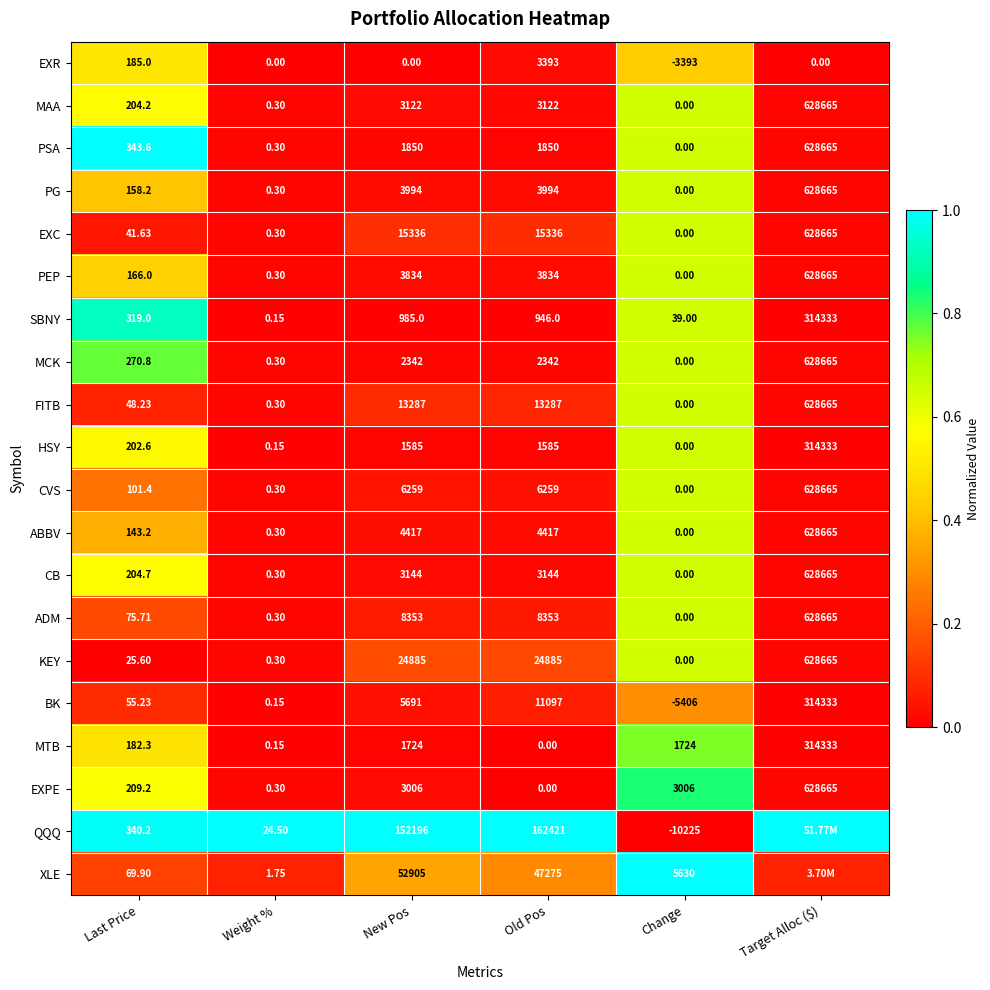

Which series changed the most between Last Price and Change?

QQQ